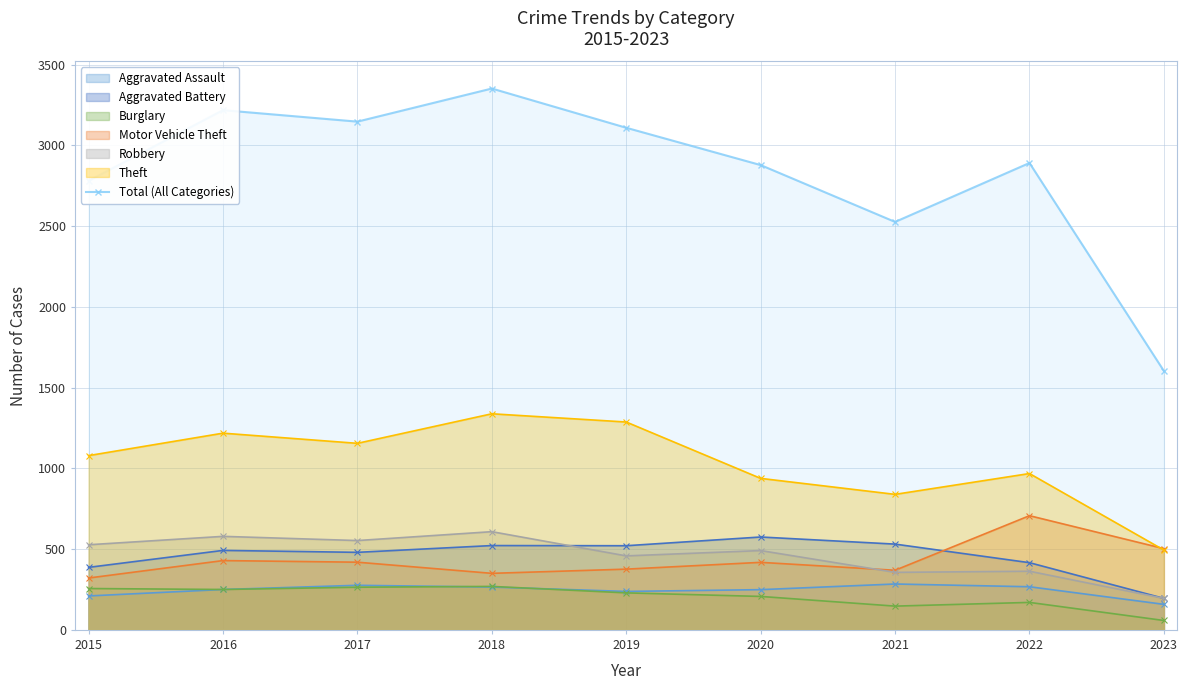

Reading right to left, transcribe all the data shown in this chart.

1603	2891	2526	2878	3109	3352	3147	3218	2780